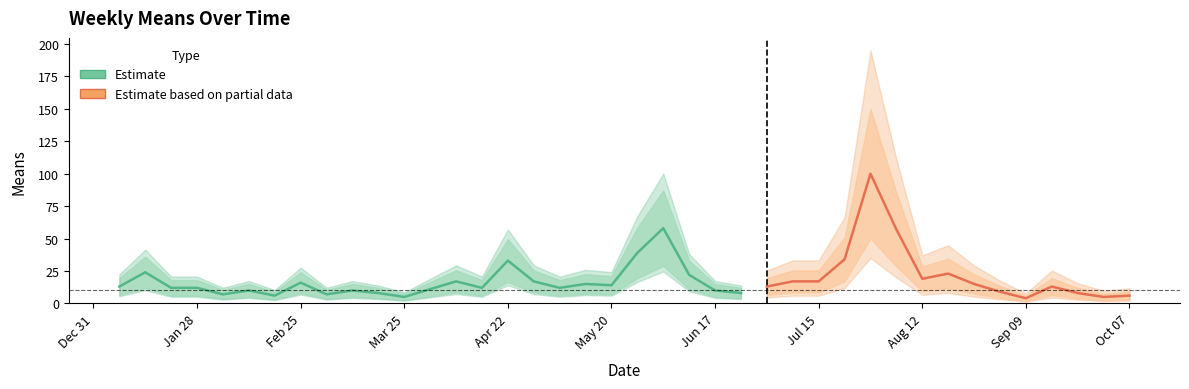

Does the chart have visible grid lines?

No